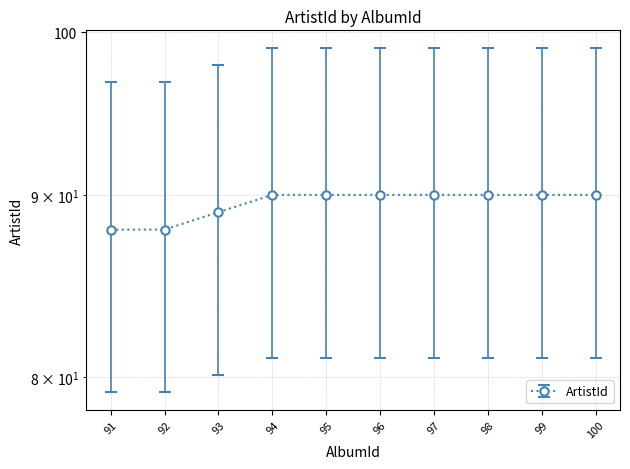

Rank the categories by value from highest to lowest.

94, 95, 96, 97, 98, 99, 100, 93, 91, 92